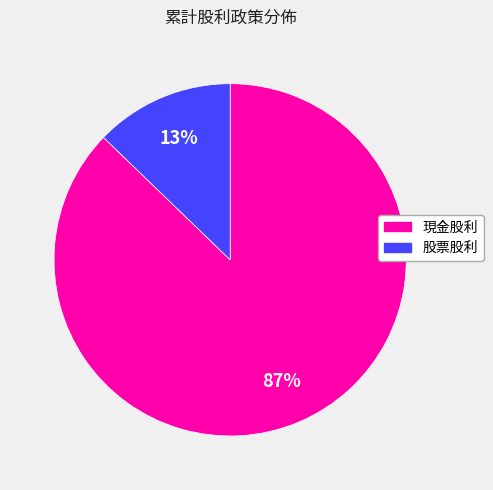

To the nearest percent, what is the average slice percentage?

50%